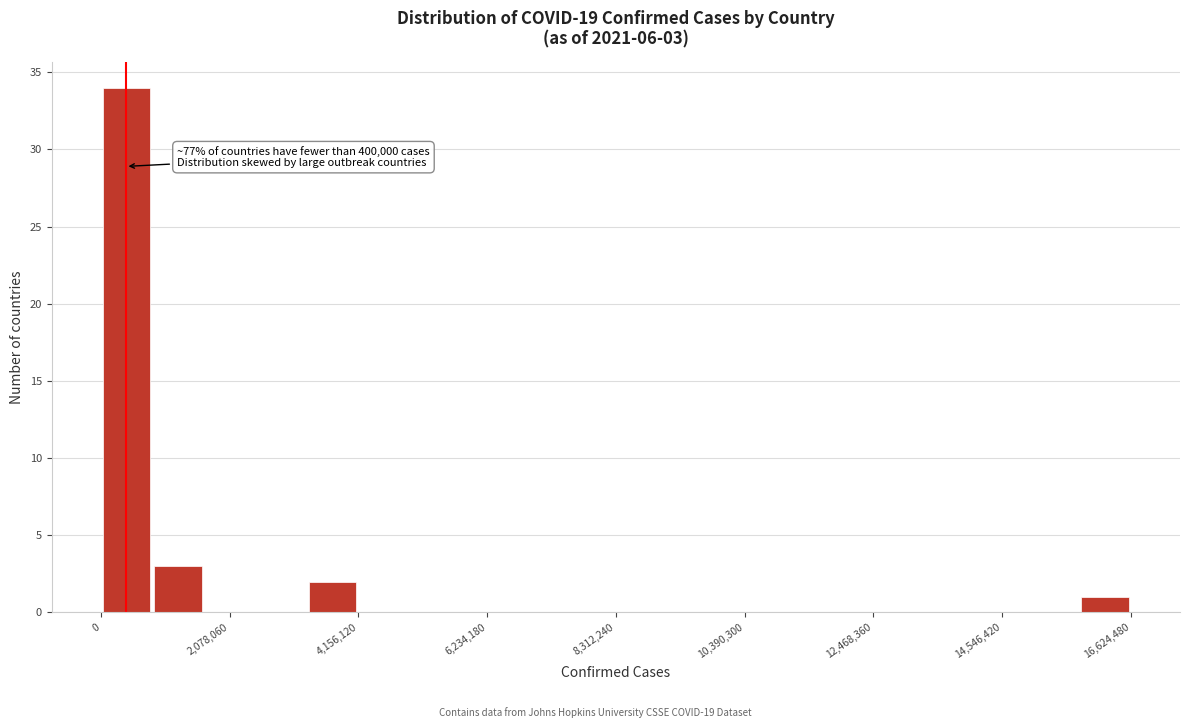

Around what value on the x-axis is the tallest bar? Give the approximate position of its centre, as read against the axis.

500000